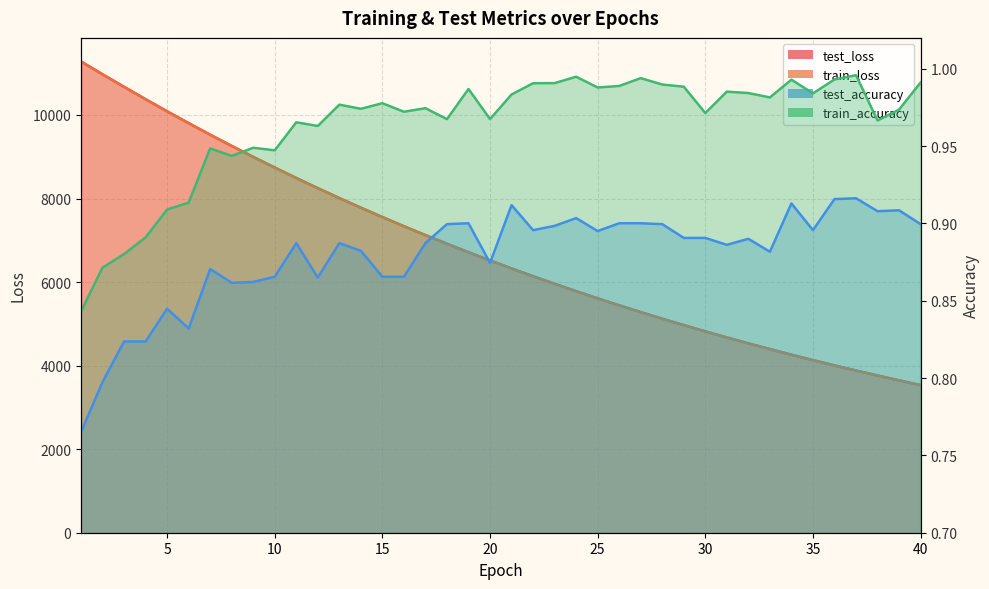

How many data points does each series have?

40